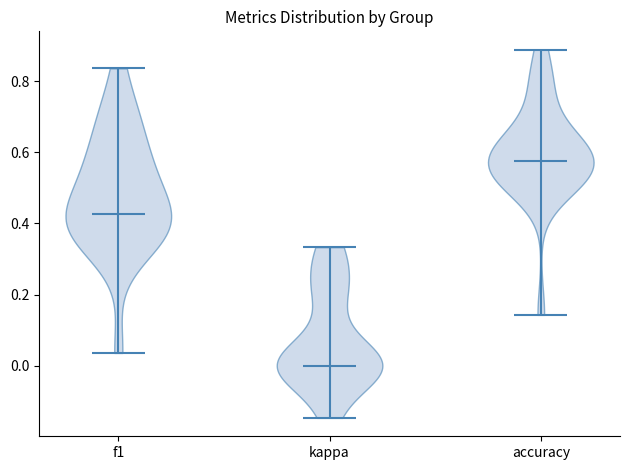

What is the lowest point the violin for kappa reaches on the y-axis? The values are not printed on the chart, so give them approximately, as read against the axis.

-0.14